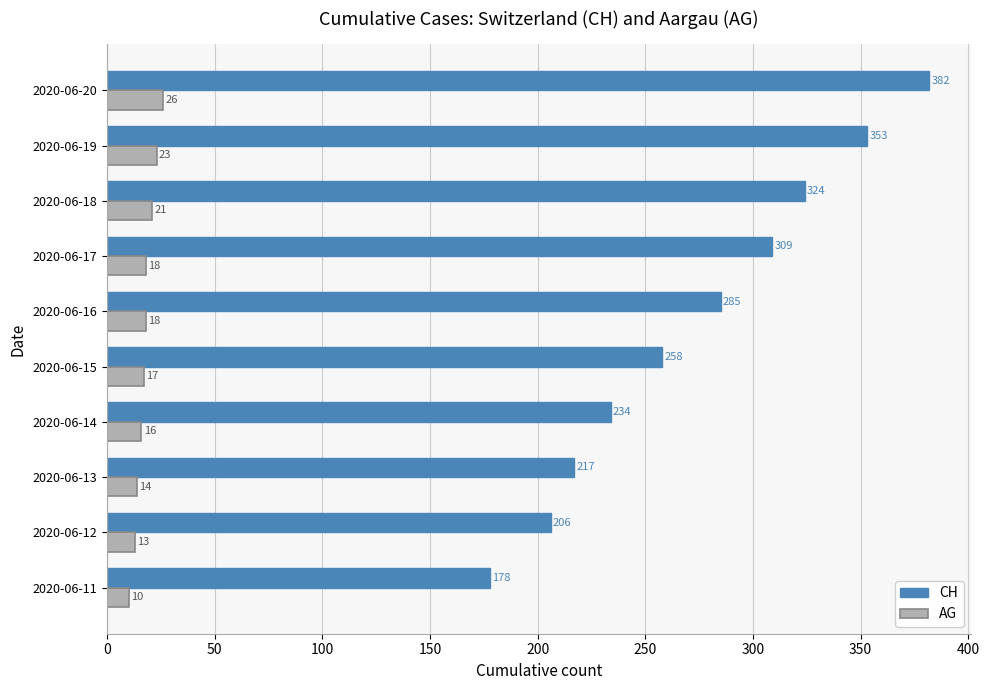

Which series has the largest range (max minus min)?

CH